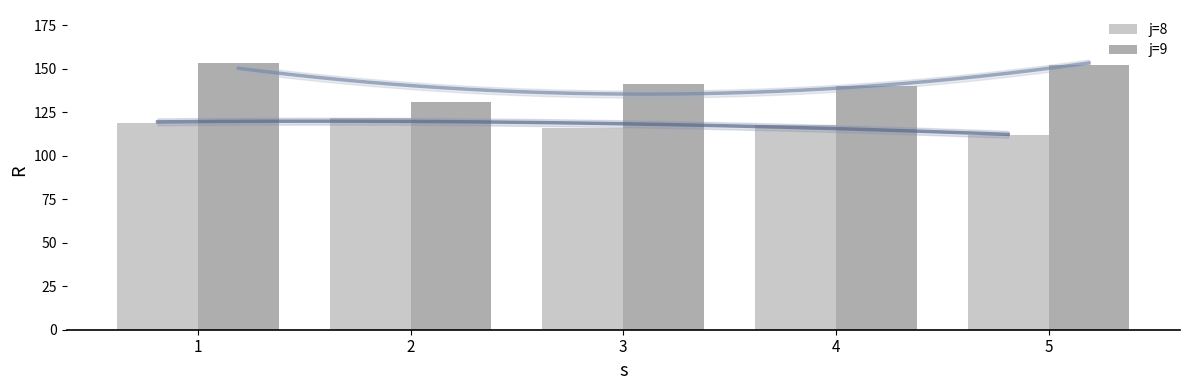

What is the total value across all series at 3?

257.3